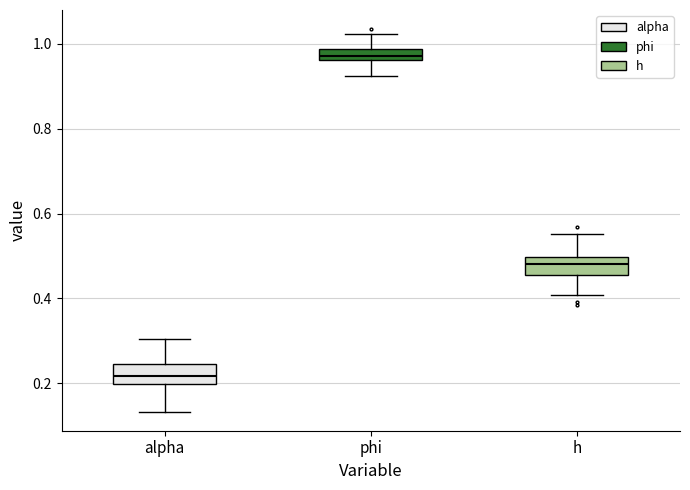

Where does the median line of the box for alpha sit on the y-axis? The values are not printed on the chart, so give them approximately, as read against the axis.

0.22